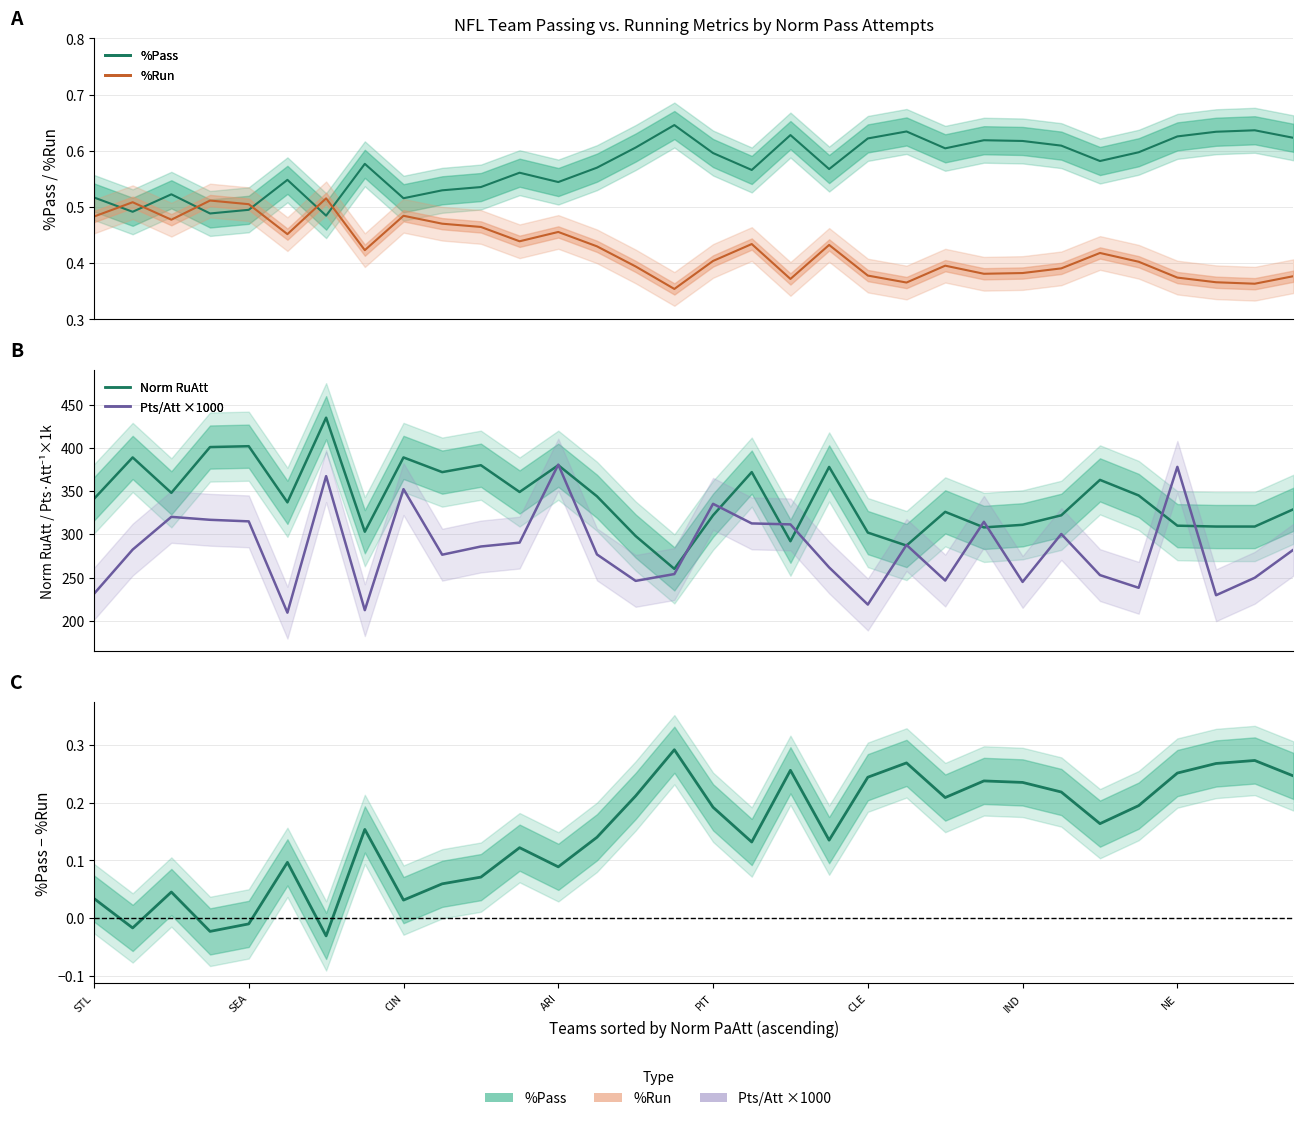

True or false: %Run has more than 0 interior local peaks.

True